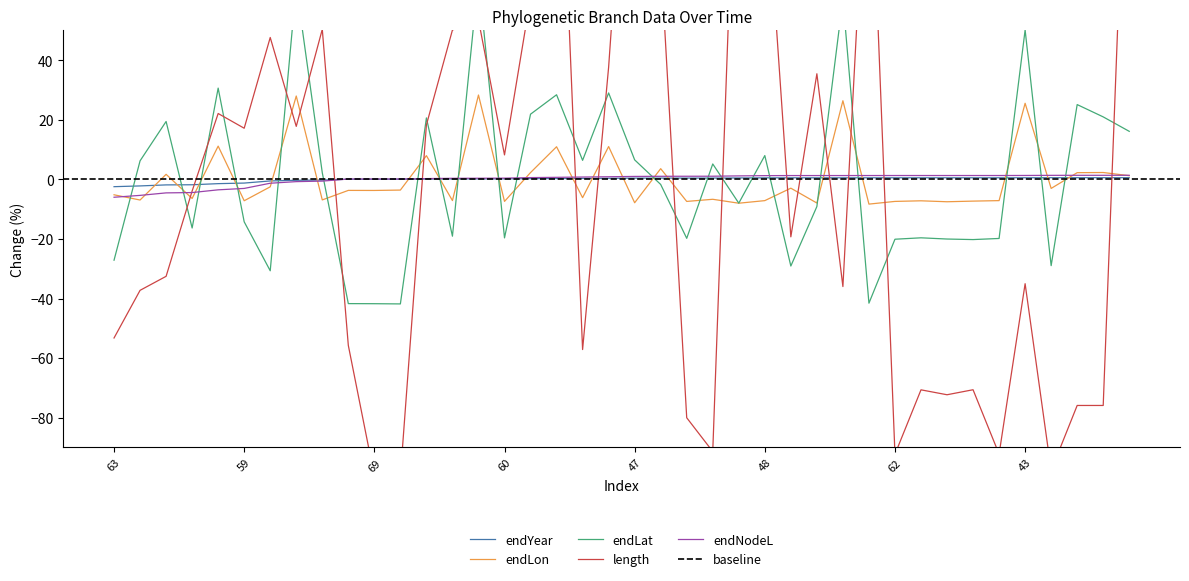

The endLat series shows -29.0 at 36. True or false?

True